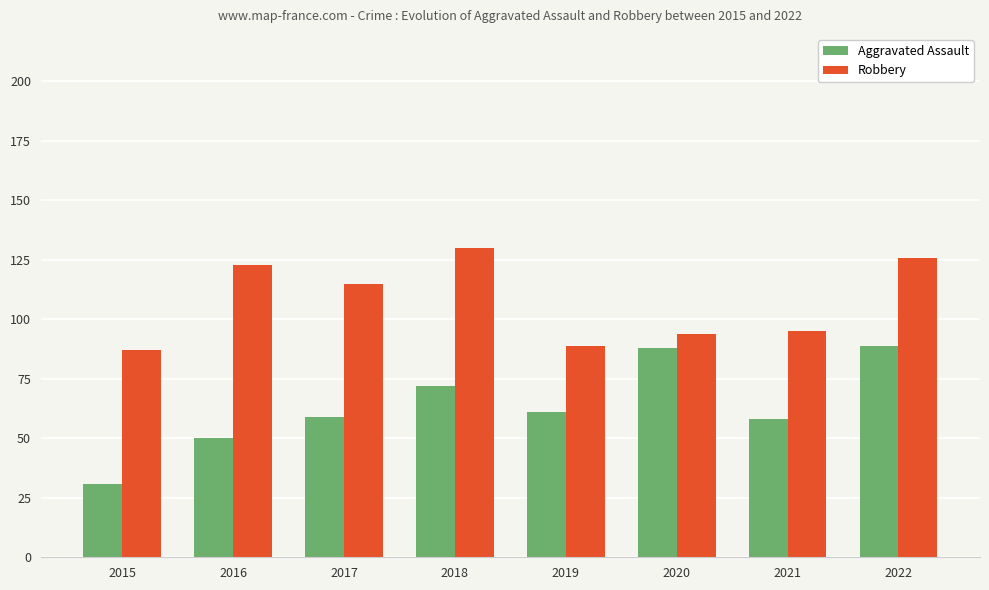

Reading left to right, transcribe all the data shown in this chart.

Aggravated Assault: 31	50	59	72	61	88	58	89
Robbery: 87	123	115	130	89	94	95	126